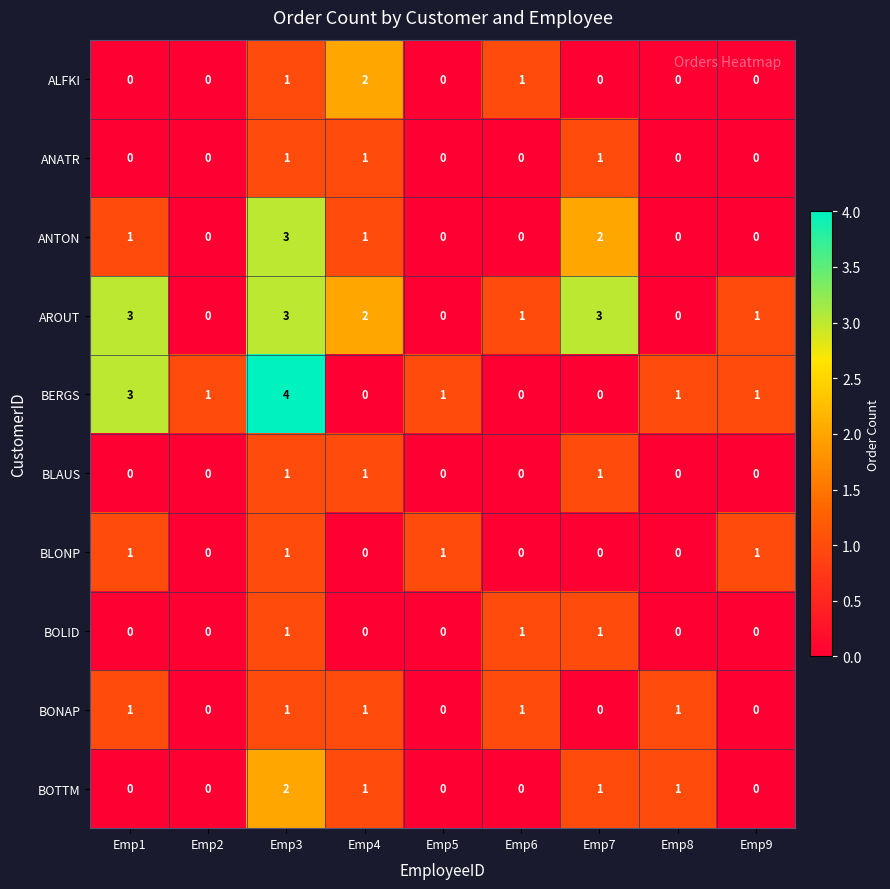

Which category has the highest value across all series?

Emp3